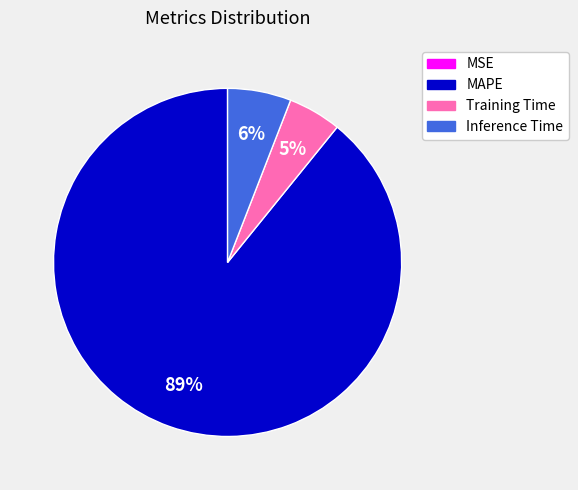

What is the largest slice in the pie chart?

MAPE